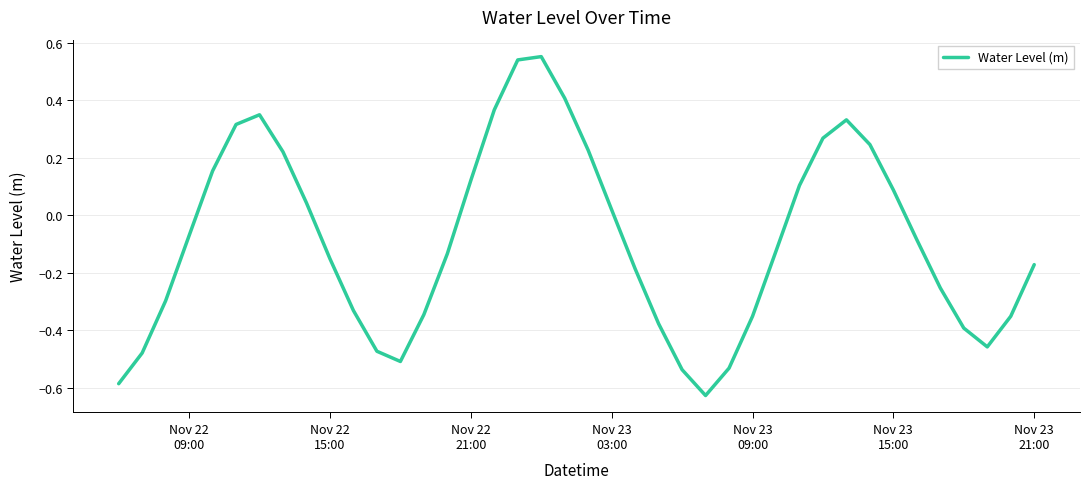

How many values are below 0?

23